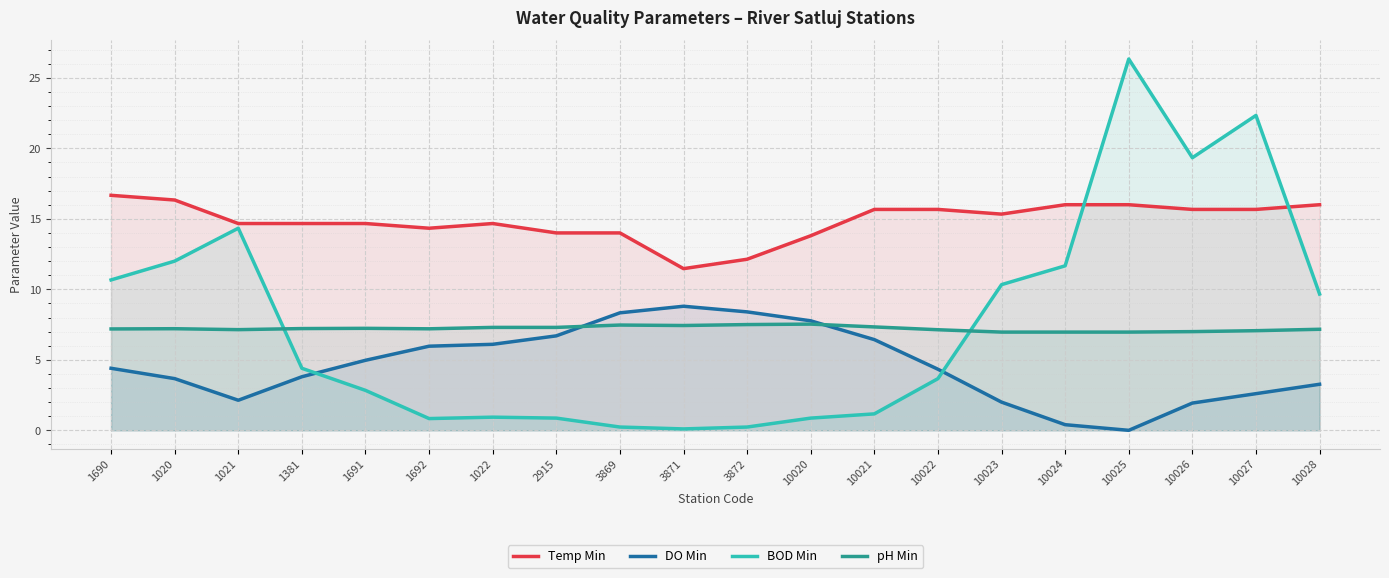

How many times do DO Min and BOD Min cross each other?

2